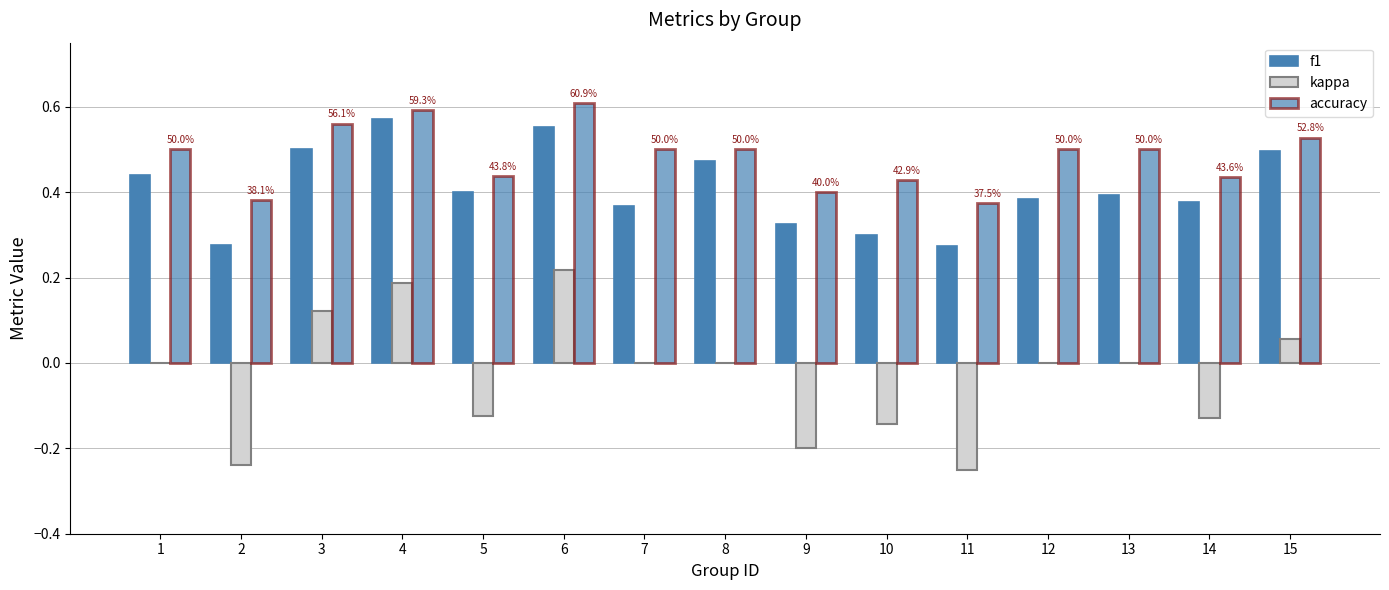

Which category has the lowest value in the accuracy series?

11